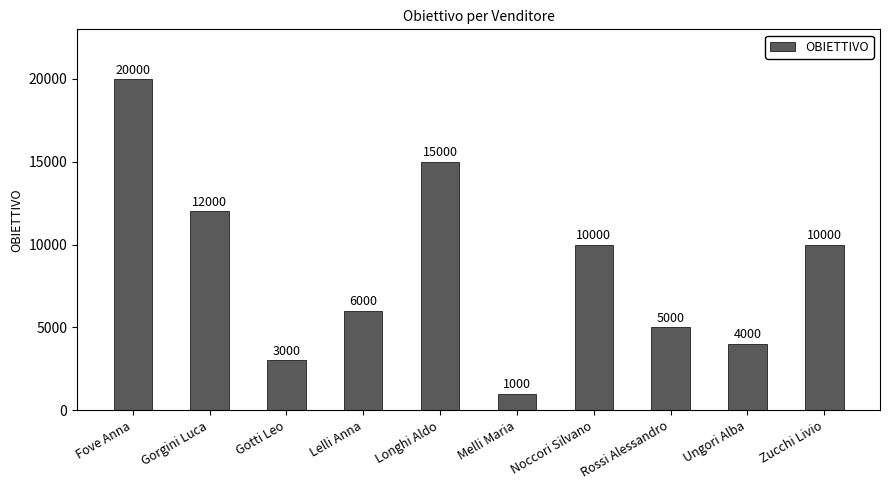

How many bars are there in total?

10